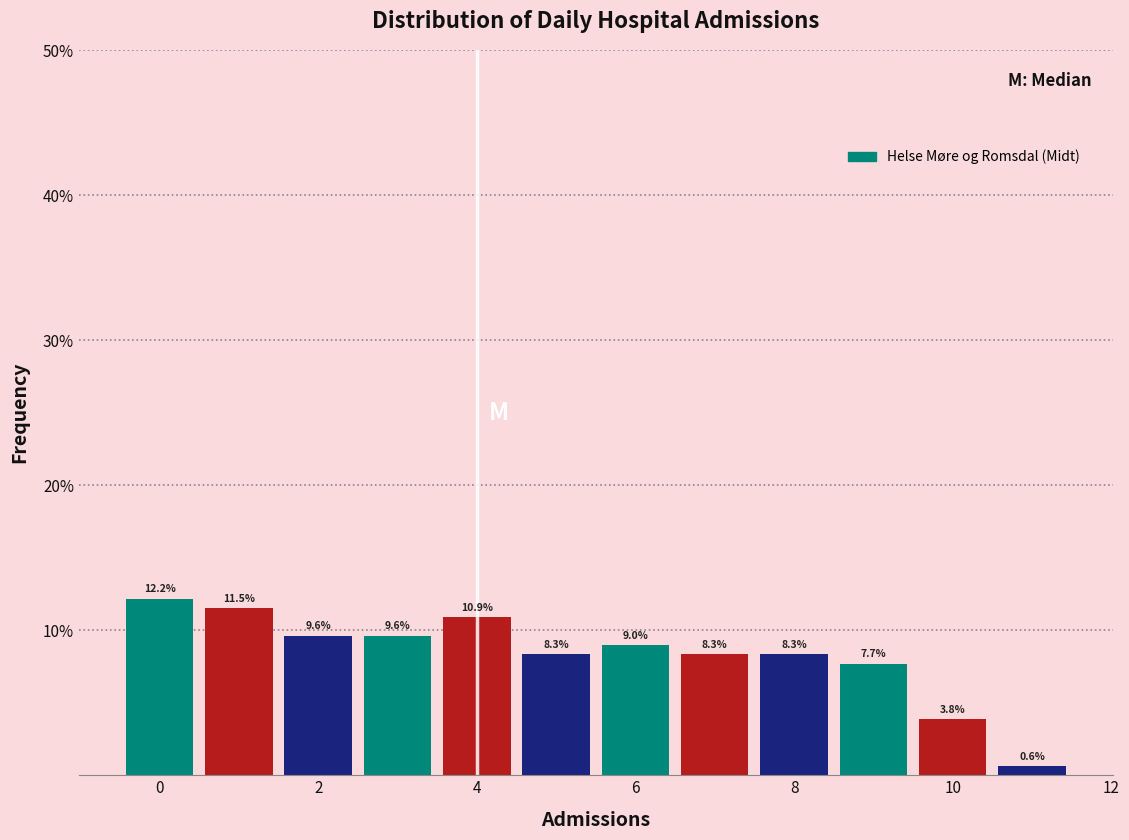

How tall is the bar that spans 4.5 to 5.5 on the x-axis? The bar edges are not printed on the chart, so give them approximately, as read against the axis.

8.3